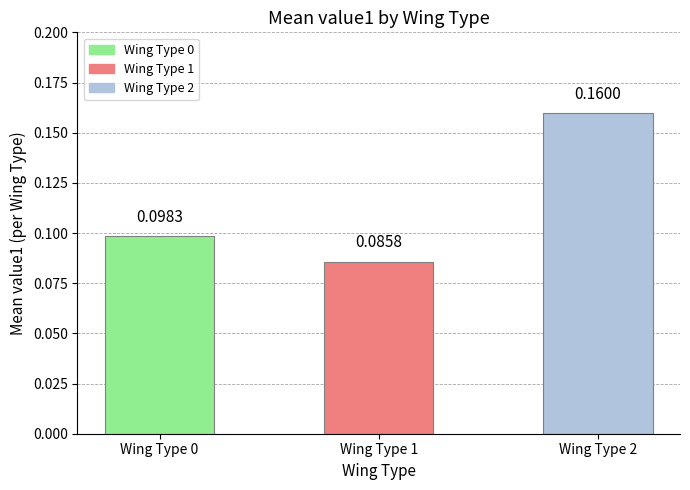

What is the sum of the values at Wing Type 2 and Wing Type 0?

0.3